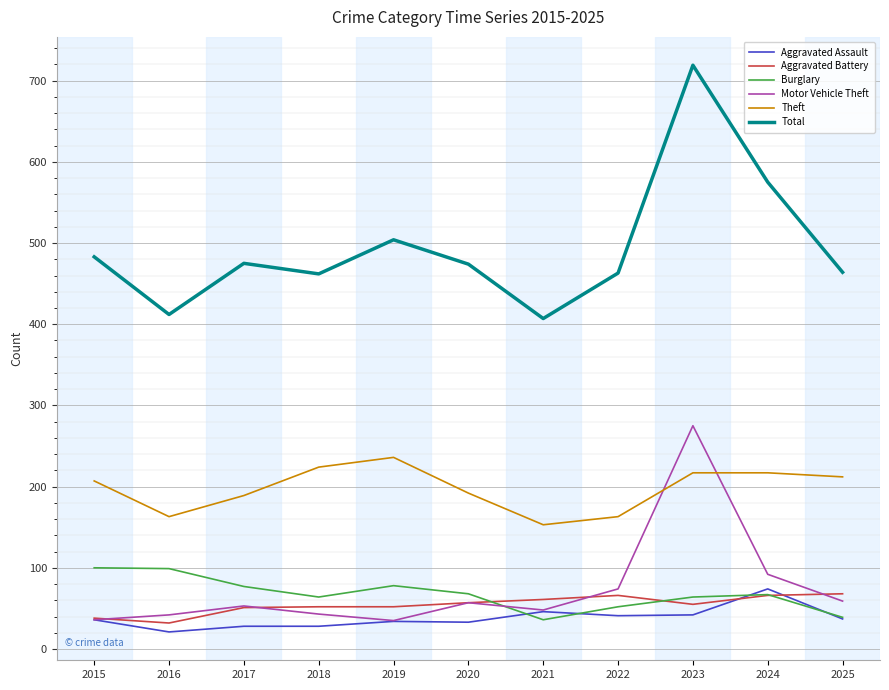

Which series has the widest spread of values?

Total